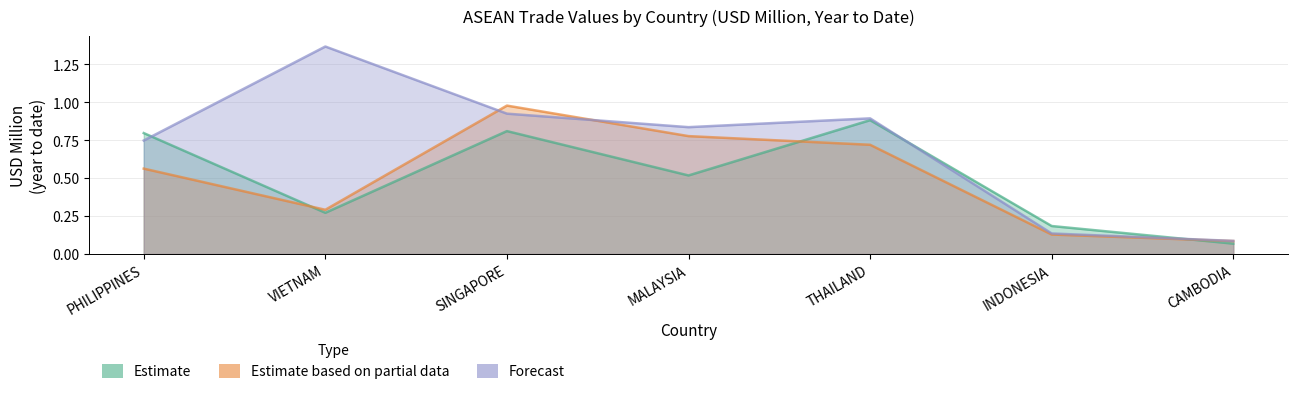

Between which two adjacent categories do 201712 and 201812 first intersect?

VIETNAM and SINGAPORE